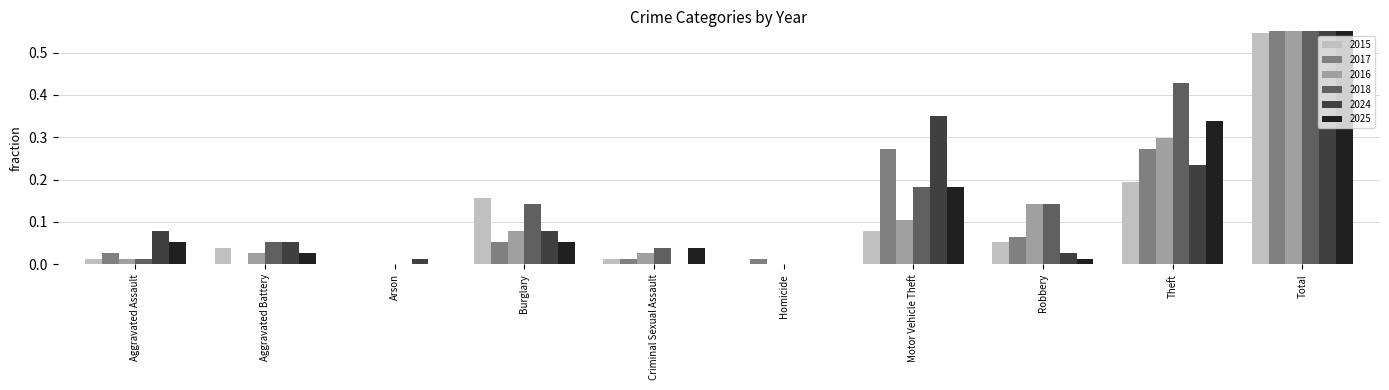

What is the label of the 5th bar from the right?

Homicide